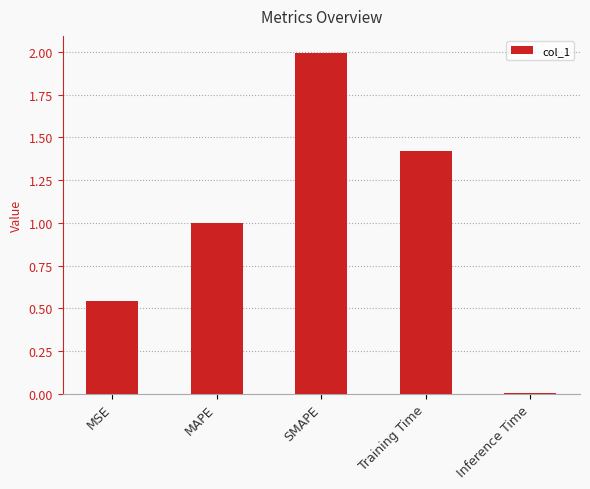

List the labels in order of value, largest first.

SMAPE, Training Time, MAPE, MSE, Inference Time